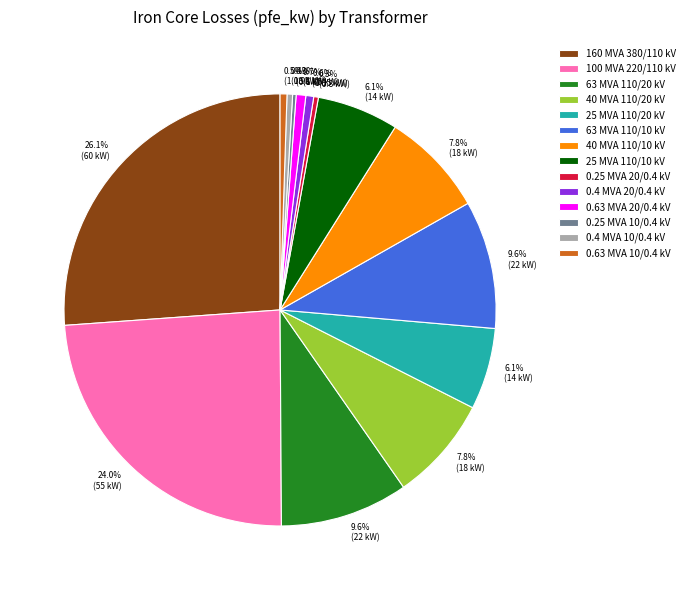

Is 100 MVA 220/110 kV the majority of the pie?

No